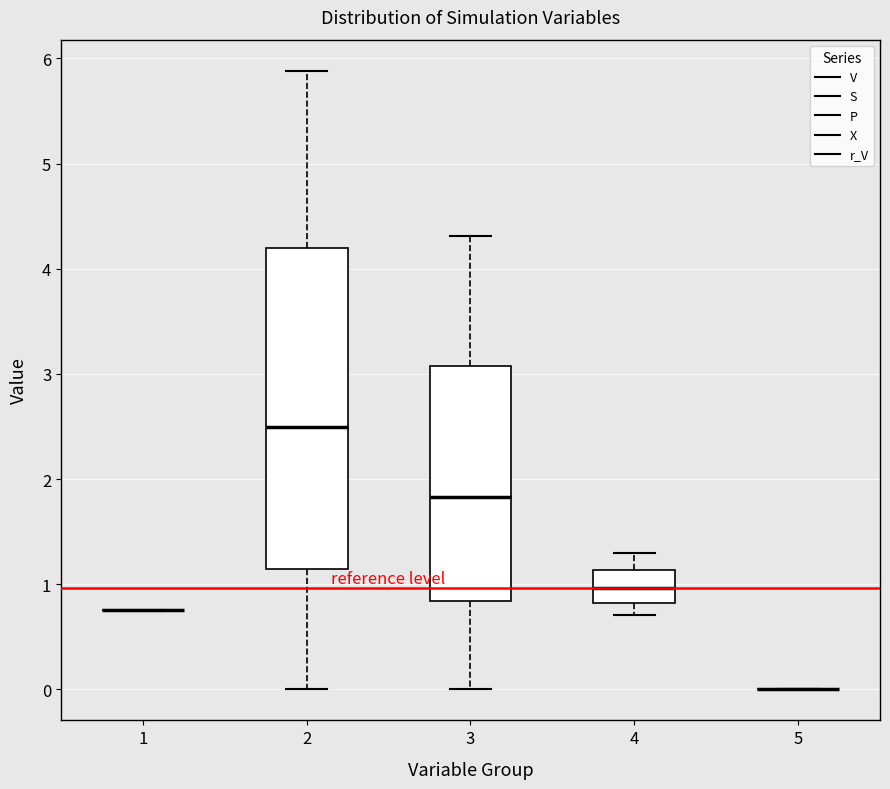

Reading left to right, read every box against the y-axis: the position of its median line, the range the box covers, and the ends of its whiskers. The values are not printed on the chart, so give them approximately, as read against the axis.

1: box collapsed to a line at 0.8, whiskers 0.8 to 0.8
2: median 2.5, box 1.1 to 4.2, whiskers 0.0 to 5.9
3: median 1.8, box 0.8 to 3.1, whiskers 0.0 to 4.3
4: median 1.0, box 0.8 to 1.1, whiskers 0.7 to 1.3
5: box collapsed to a line at 0.0, whiskers 0.0 to 0.0